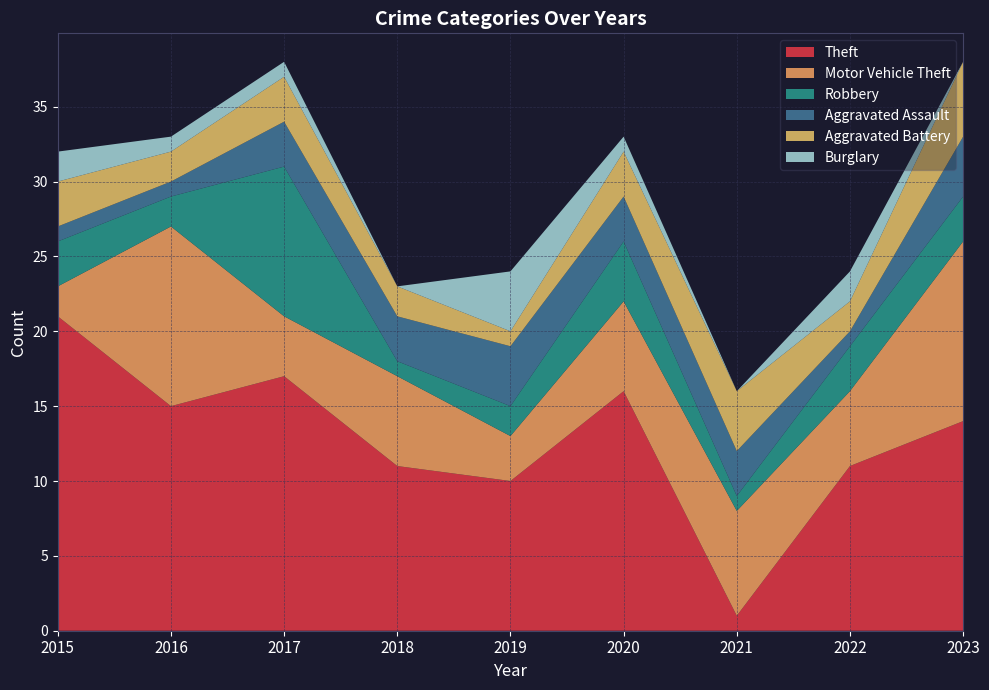

Reading left to right, list all the values displayed in this chart.

Theft: 21	15	17	11	10	16	1	11	14
Motor Vehicle Theft: 2	12	4	6	3	6	7	5	12
Robbery: 3	2	10	1	2	4	1	3	3
Aggravated Assault: 1	1	3	3	4	3	3	1	4
Aggravated Battery: 3	2	3	2	1	3	4	2	5
Burglary: 2	1	1	0	4	1	0	2	0